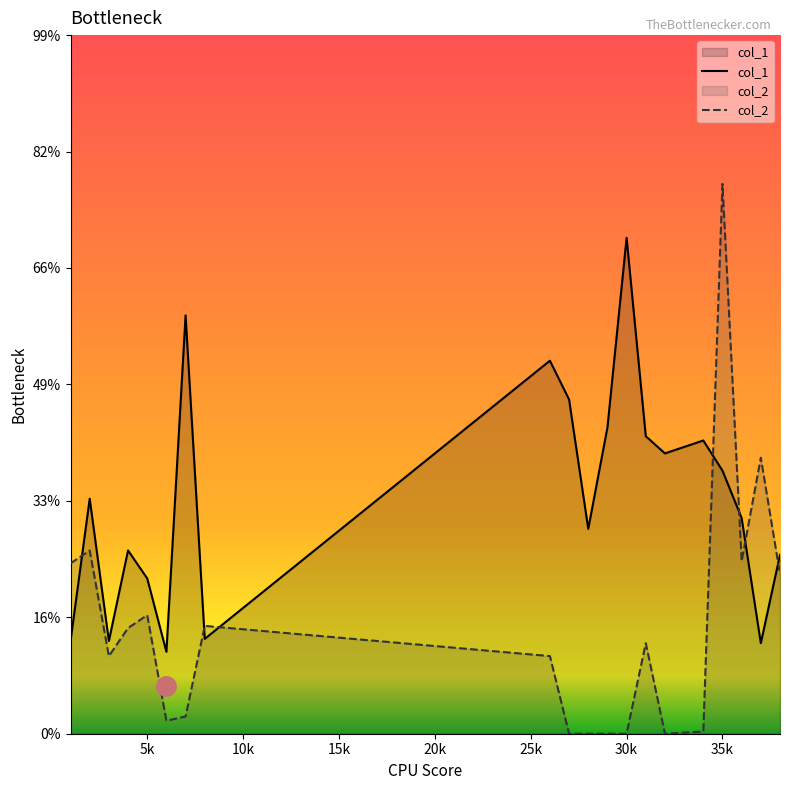

How many values in the col_1 series exceed 1?

10